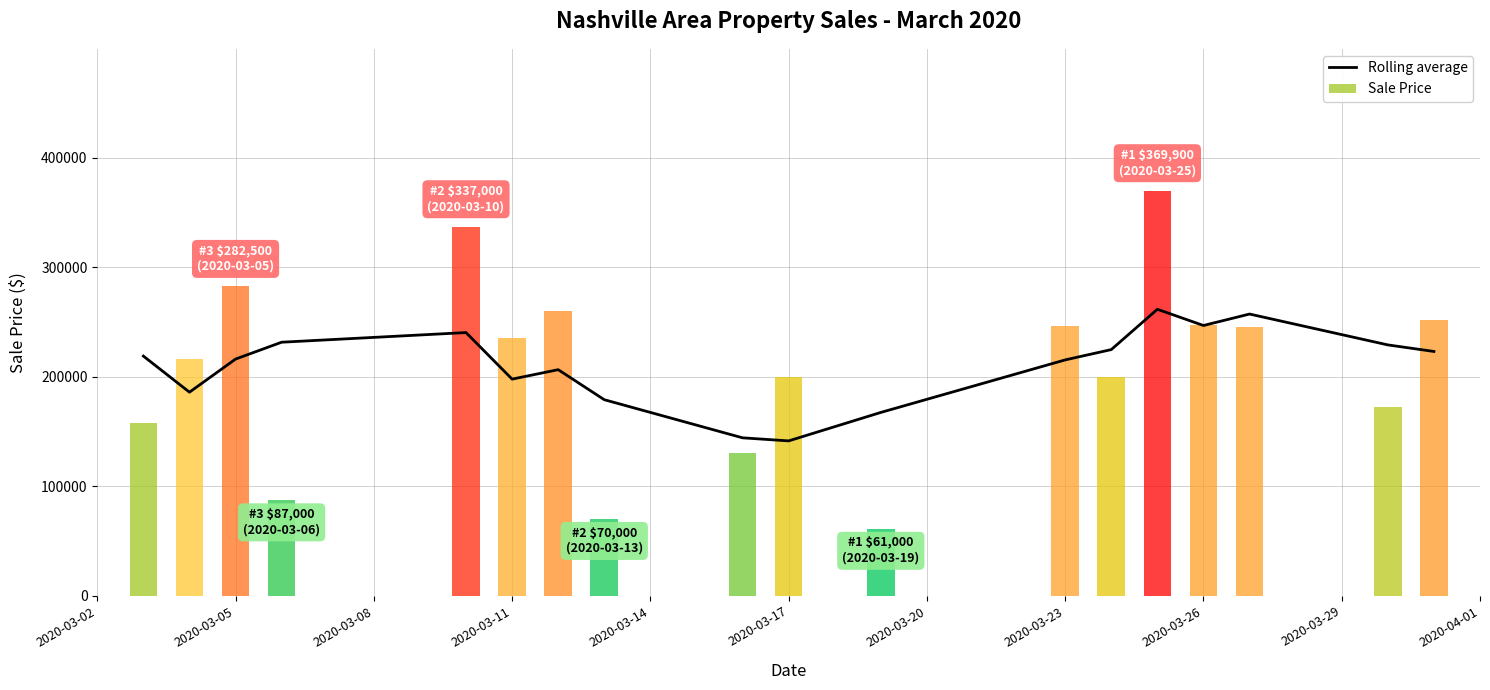

What is the lowest value of the Rolling average series?

141400.0